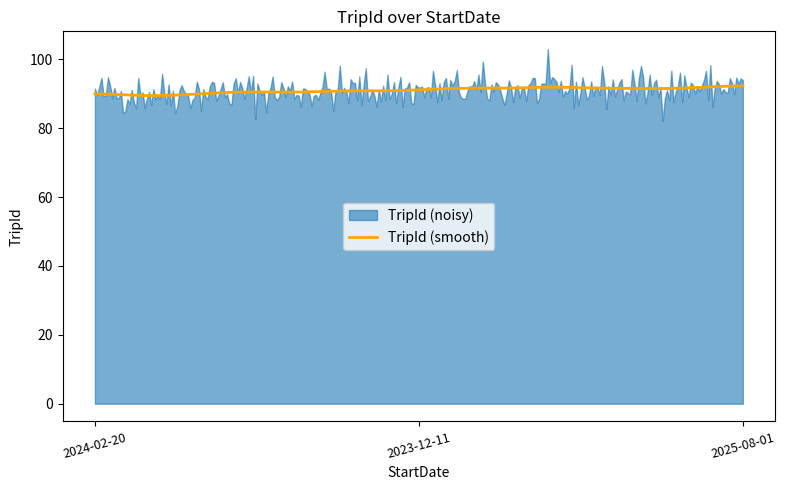

What is the sum of the values at 2024-02-20 and 2023-12-11?

181